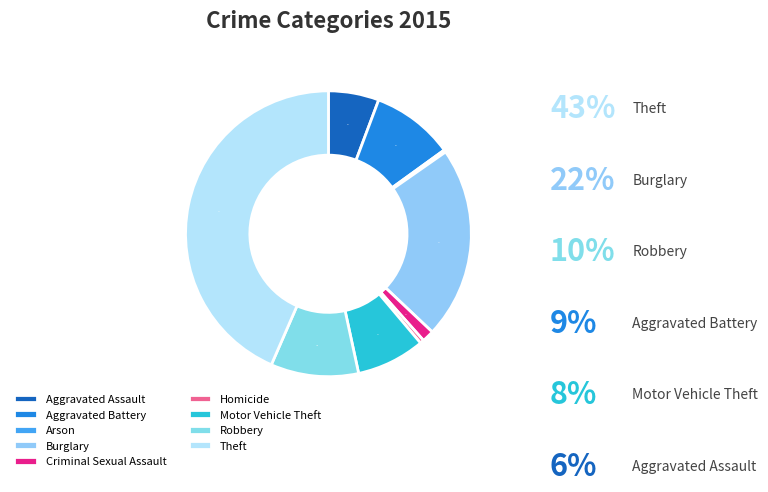

What percentage do Homicide and Aggravated Battery together represent?

9.8%